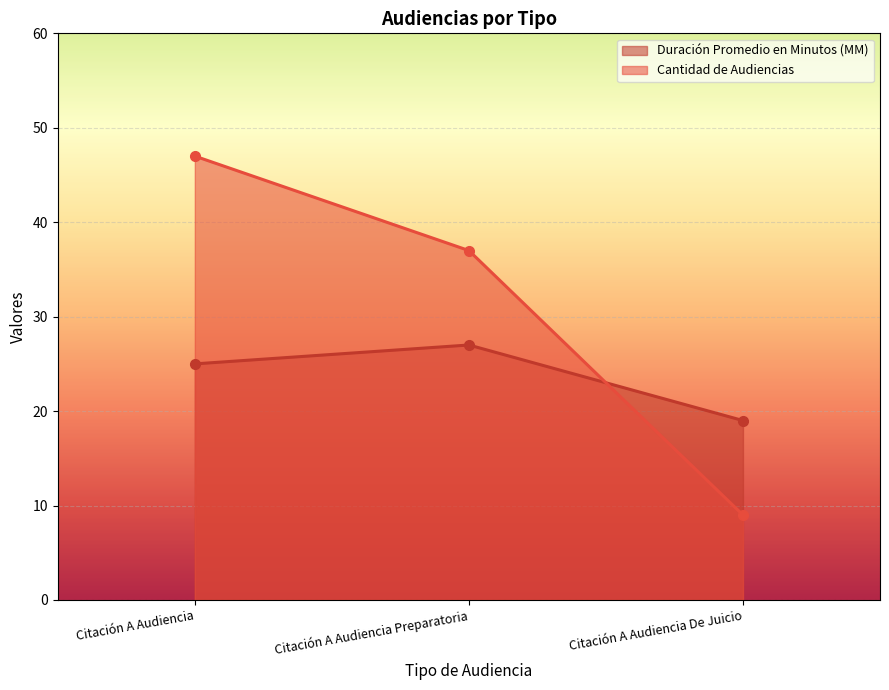

Count the number of data series in this chart.

2